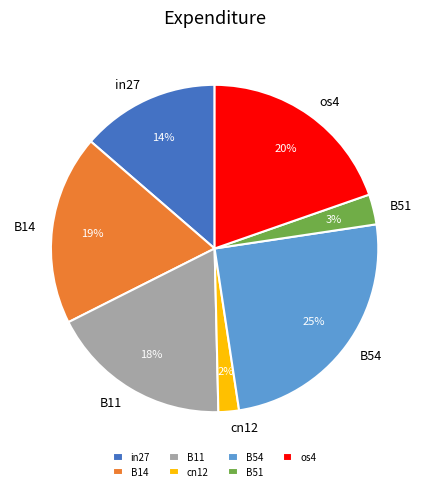

To the nearest percent, what is the difference between the largest and smallest slice percentages?

23%